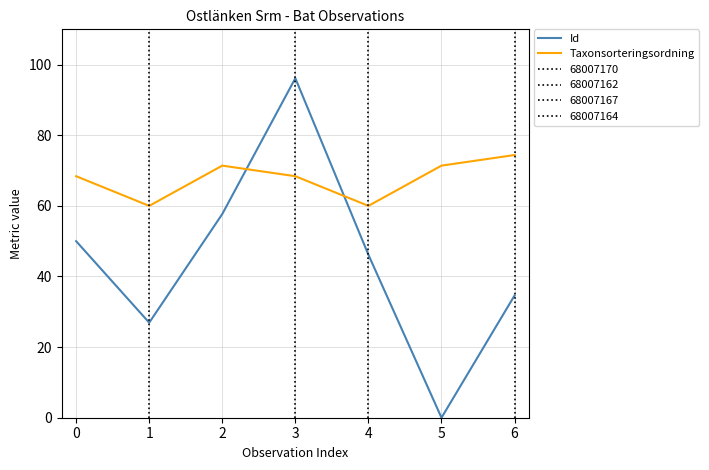

Rank the series by their maximum value, from lowest to highest.

Taxonsorteringsordning, Id